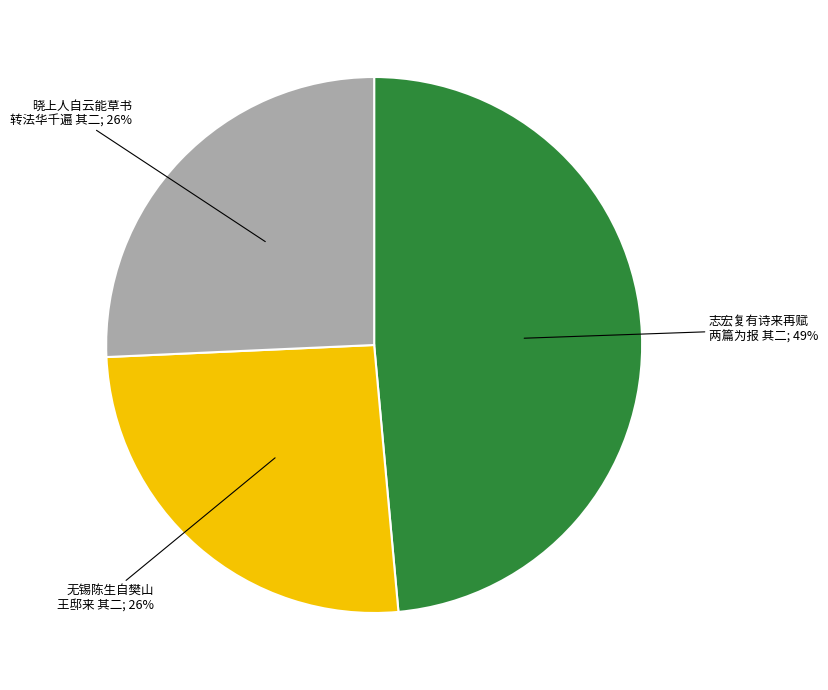

Is there any slice that represents more than half of the pie?

No